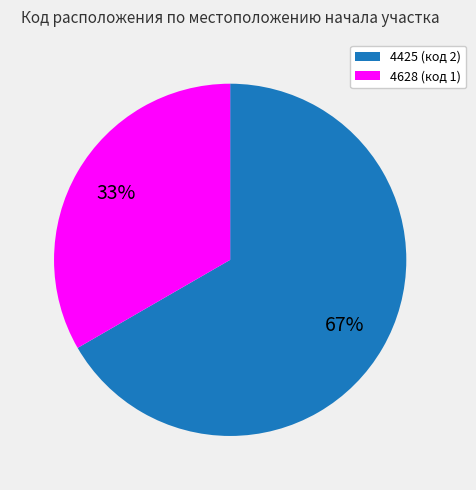

Is the sum of 4425 (код 2) and 4628 (код 1) greater than half?

Yes